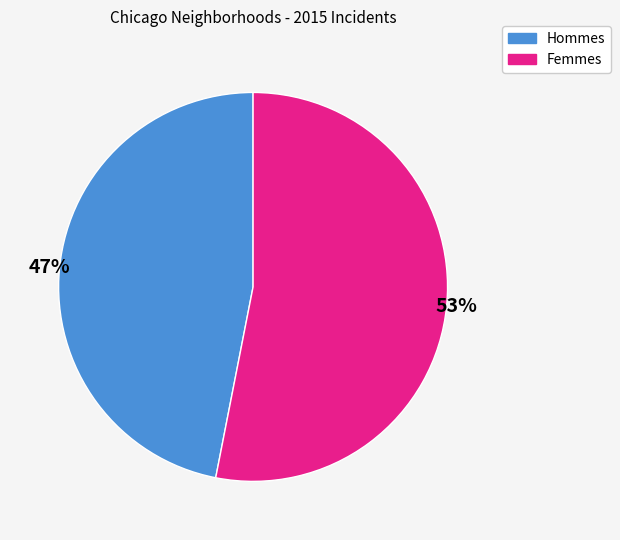

How many segments does this pie chart have?

2